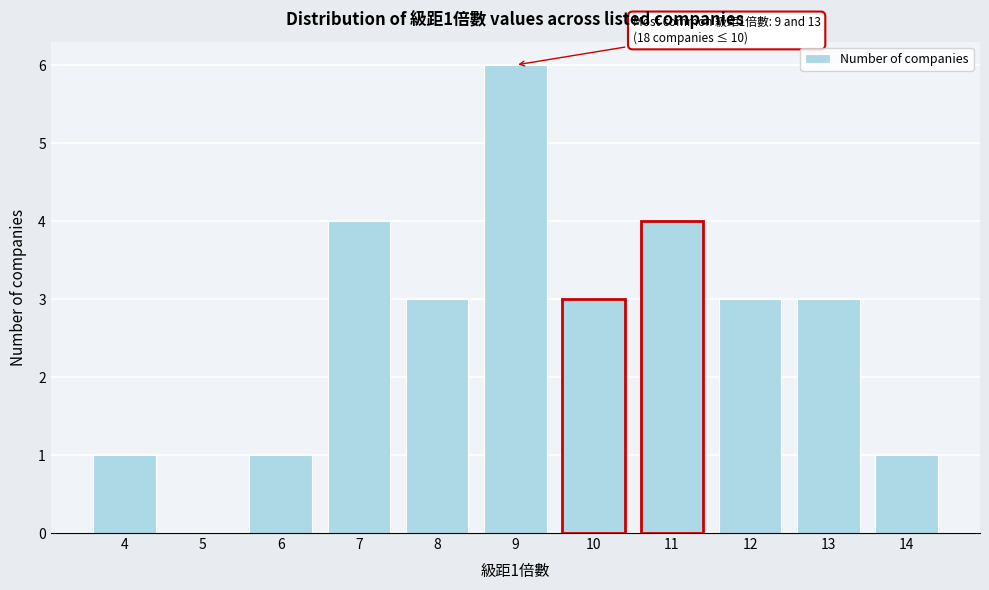

Reading left to right, list all the values displayed in this chart.

4=1	5=0	6=1	7=4	8=3	9=6	10=3	11=4	12=3	13=3	14=1